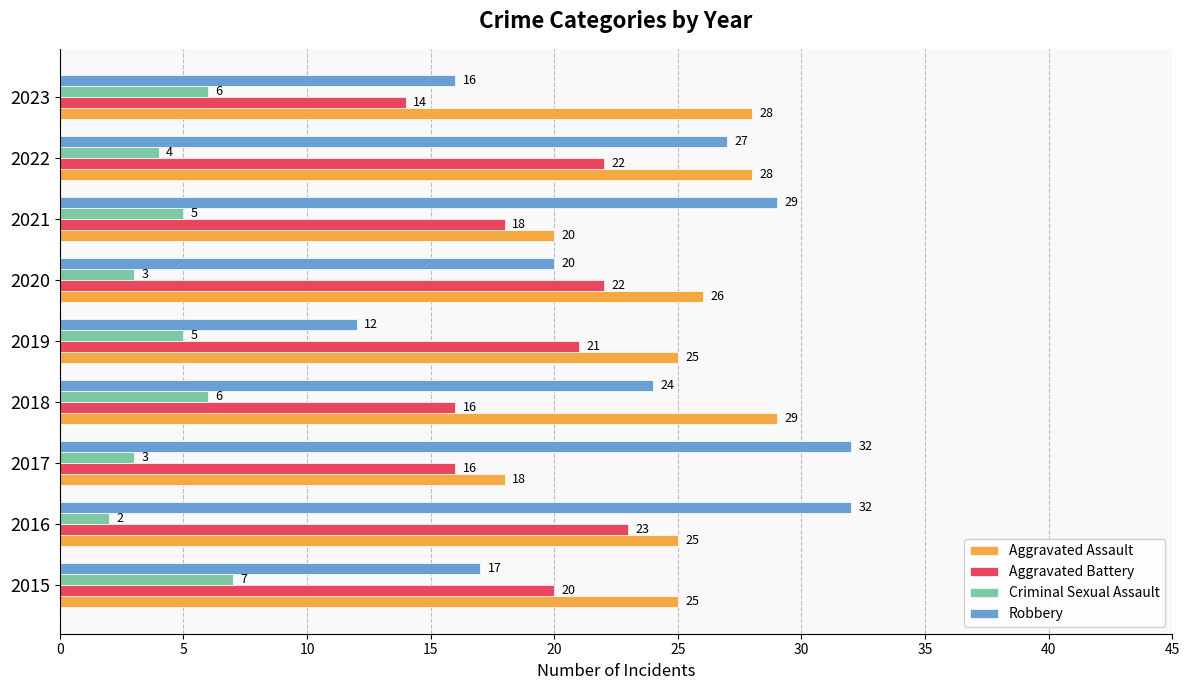

List the series in order of their peak value, highest first.

Robbery, Aggravated Assault, Aggravated Battery, Criminal Sexual Assault